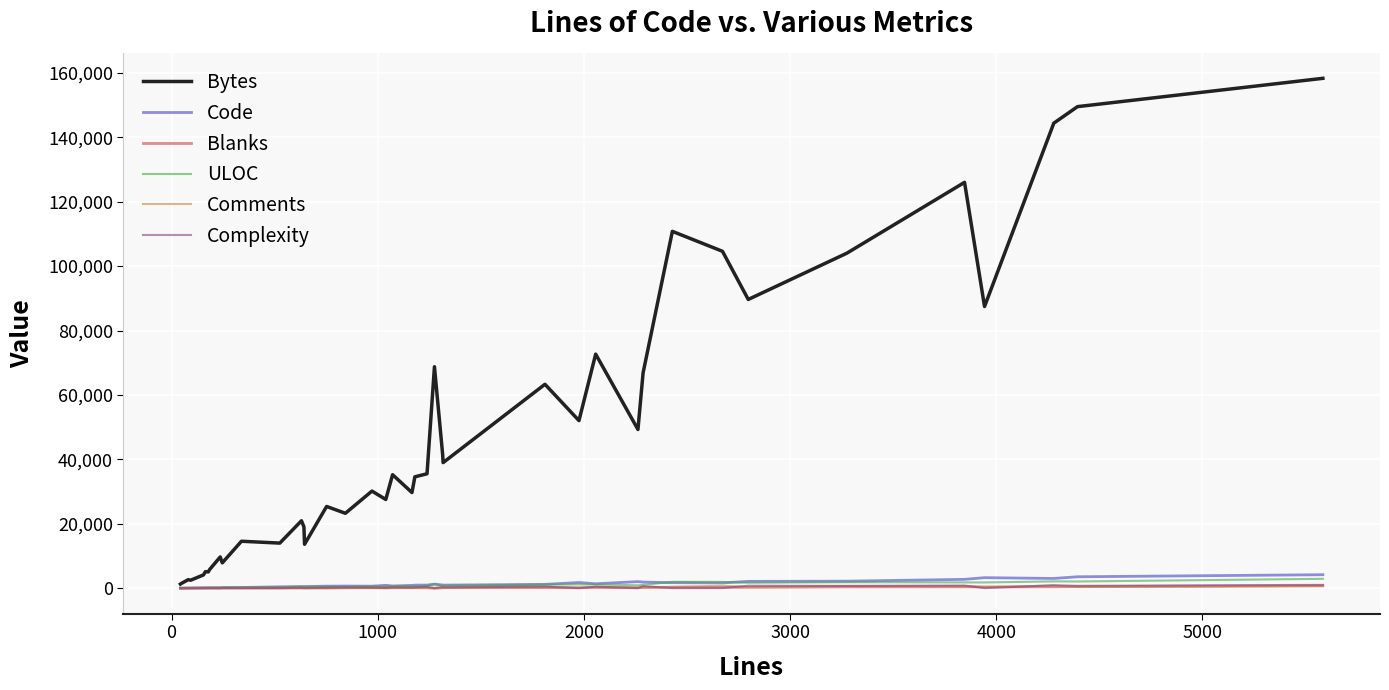

Which series has the largest range (max minus min)?

Bytes